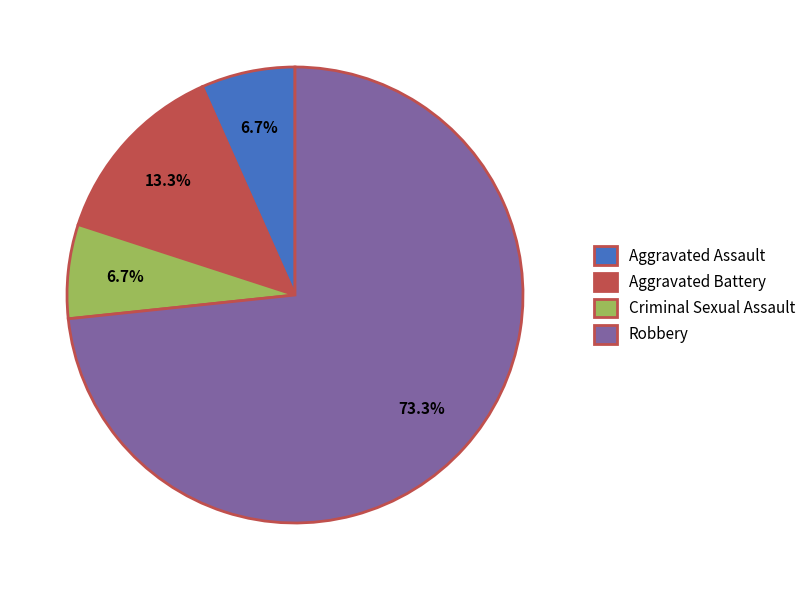

What is the largest slice in the pie chart?

Robbery